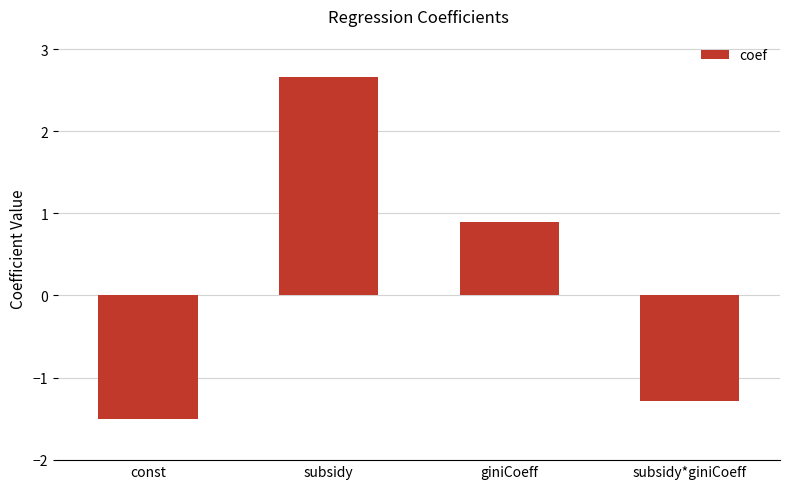

How many data points does each series have?

4